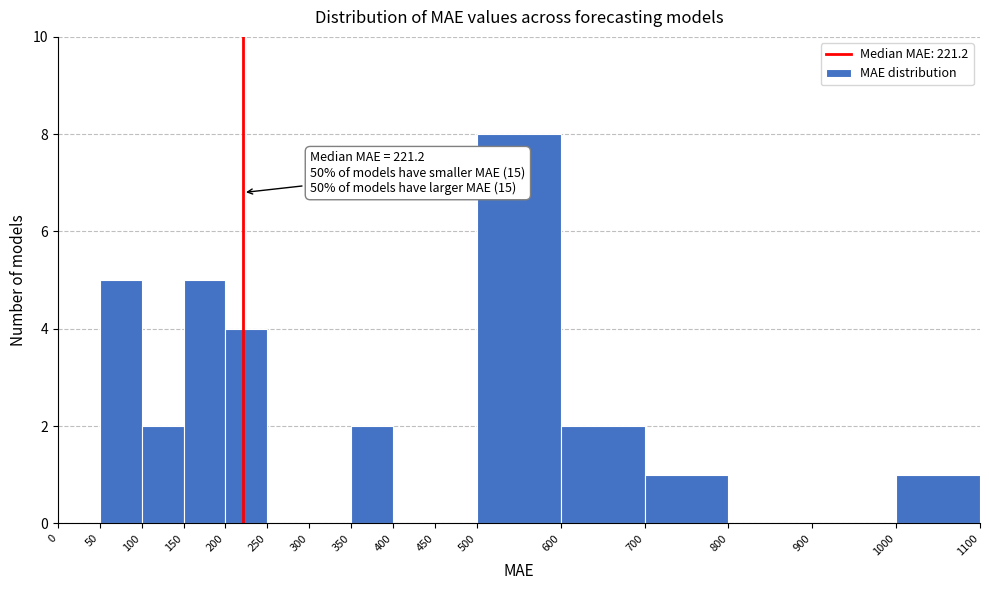

Over which range of the x-axis is the bar tallest?

500 to 600